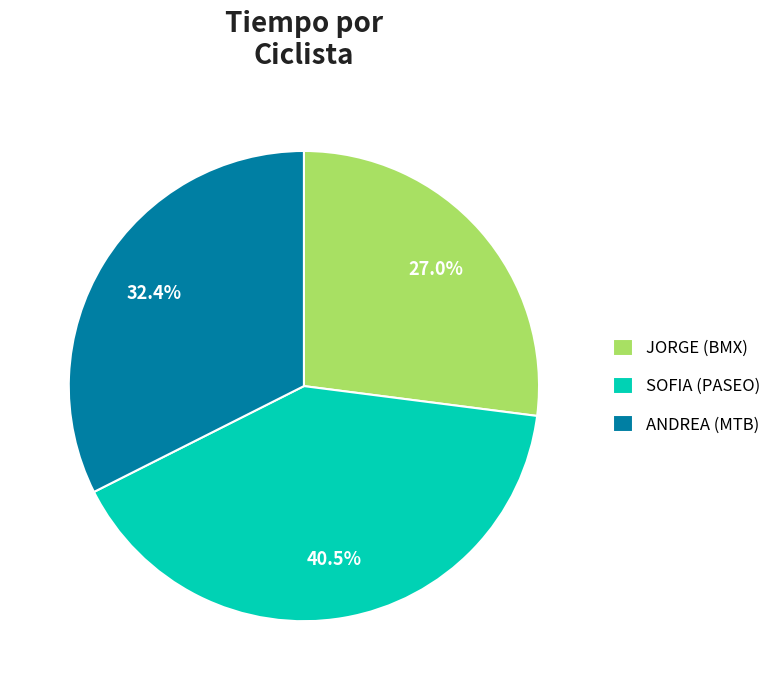

What percentage is NOT represented by ANDREA (MTB)?

67.6%